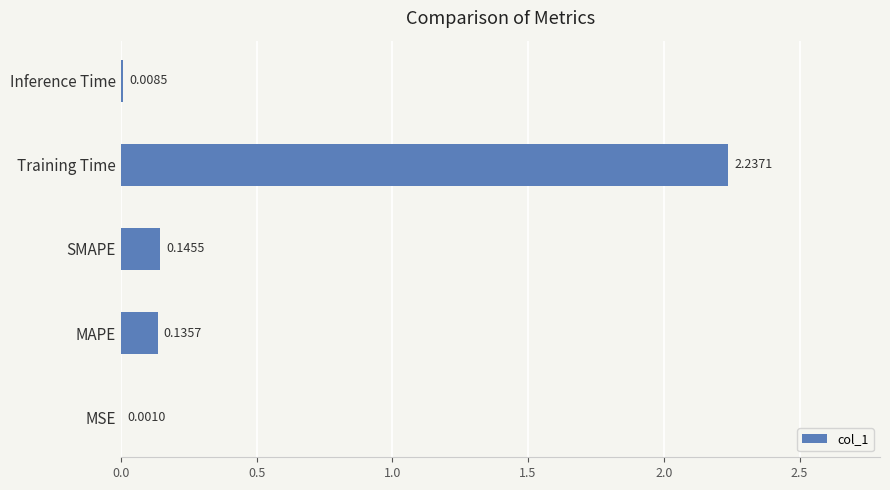

What is the sum of all values?

2.5